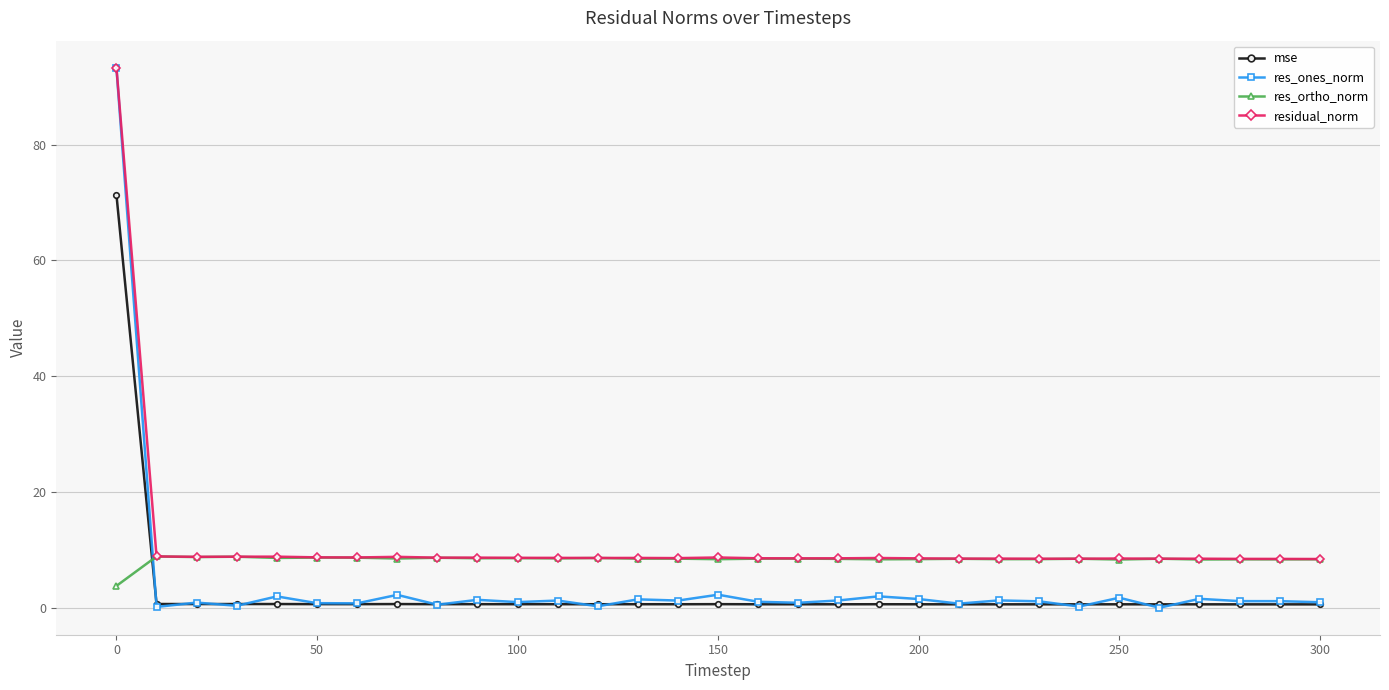

Which series has the largest total across all categories?

residual_norm